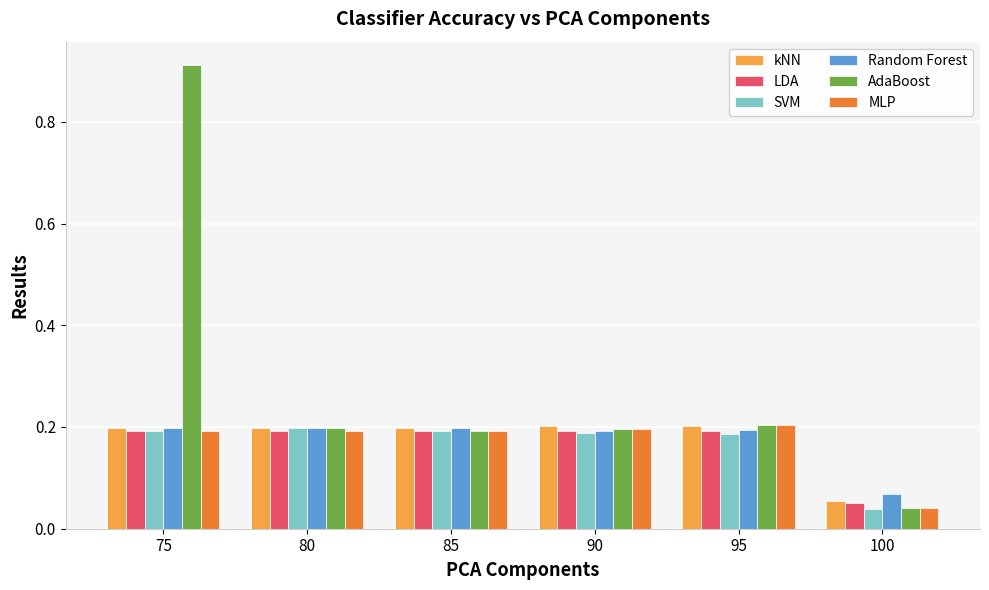

At how many categories does at least one series exceed 0?

6